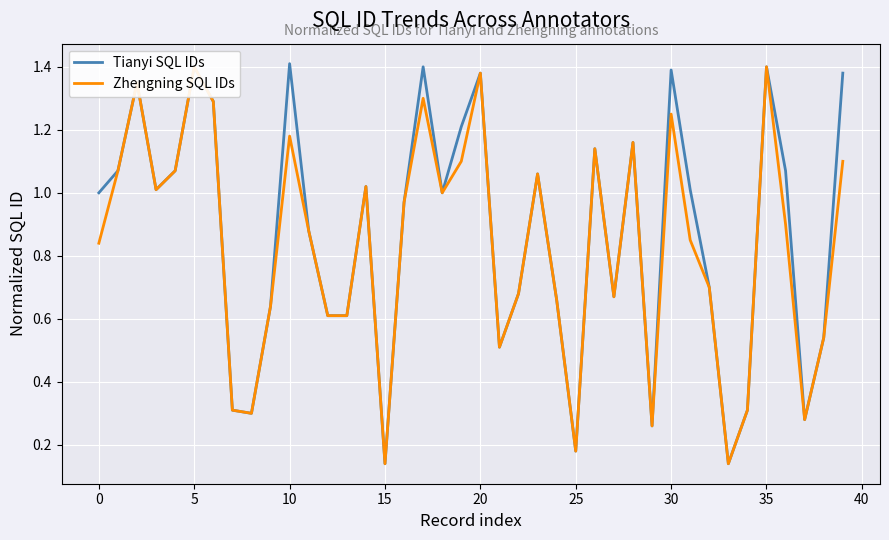

The Zhengning SQL IDs series shows 2.1 at 20. True or false?

False